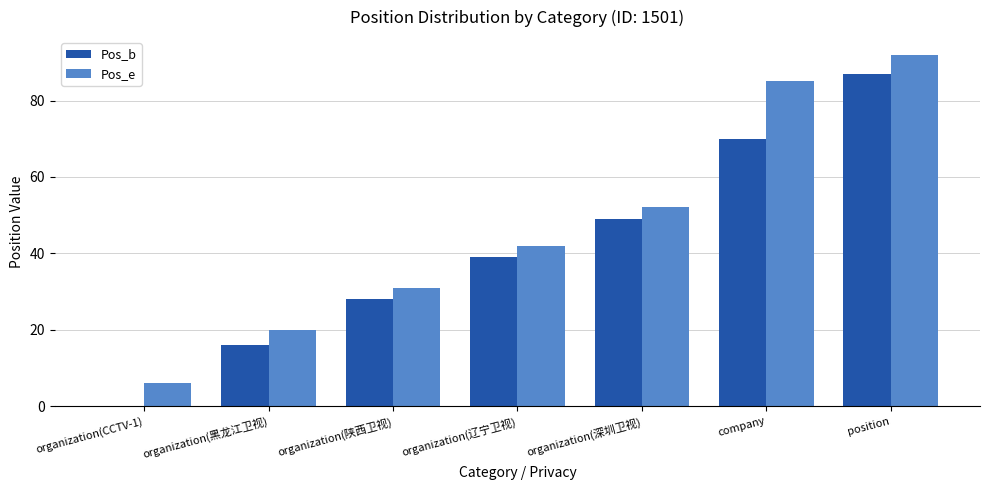

What is the sum of all Pos_b values?

289